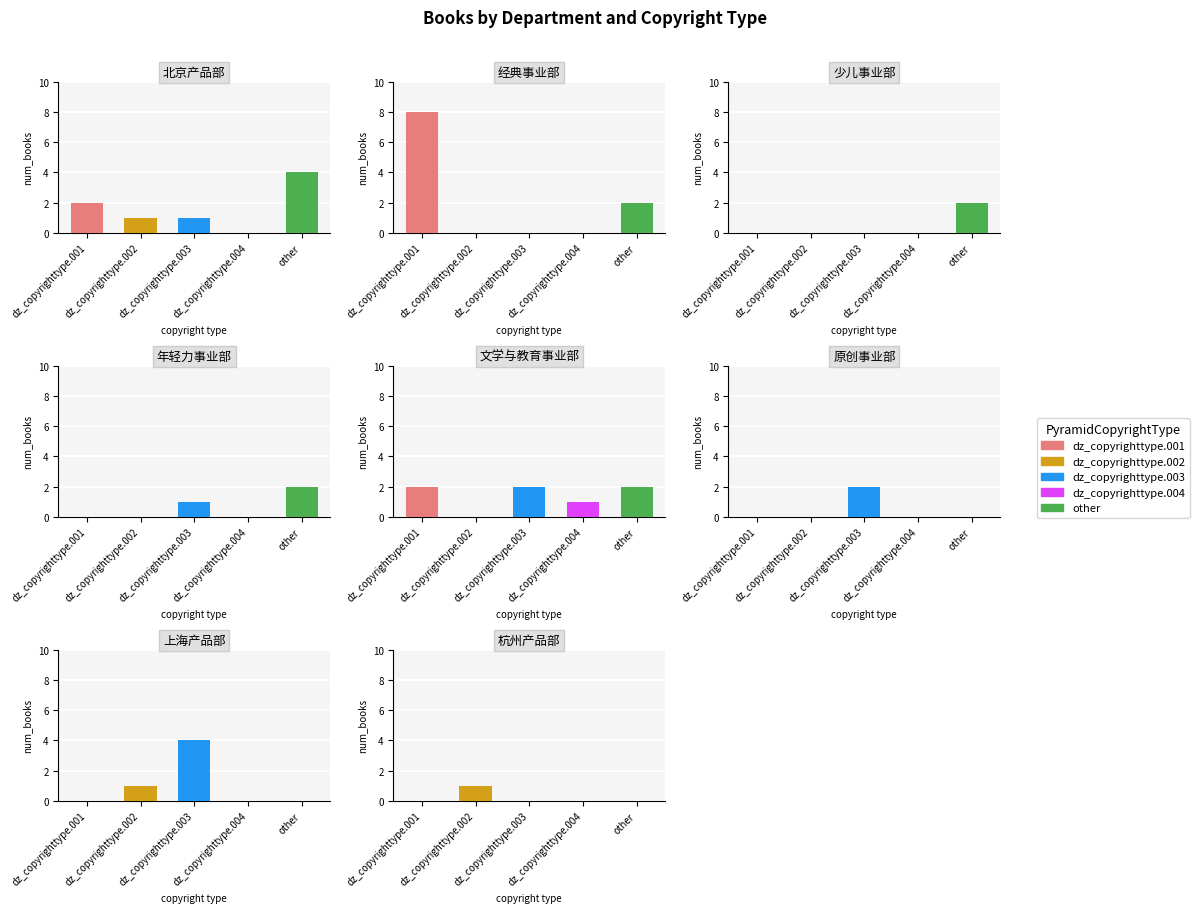

Reading left to right, what are all the values shown in this chart?

dz_copyrighttype.001: 0=2	1=8	2=0	3=0	4=2	5=0	6=0	7=0
dz_copyrighttype.002: 0=1	1=0	2=0	3=0	4=0	5=0	6=1	7=1
dz_copyrighttype.003: 0=1	1=0	2=0	3=1	4=2	5=2	6=4	7=0
dz_copyrighttype.004: 0=0	1=0	2=0	3=0	4=1	5=0	6=0	7=0
other: 0=4	1=2	2=2	3=2	4=2	5=0	6=0	7=0